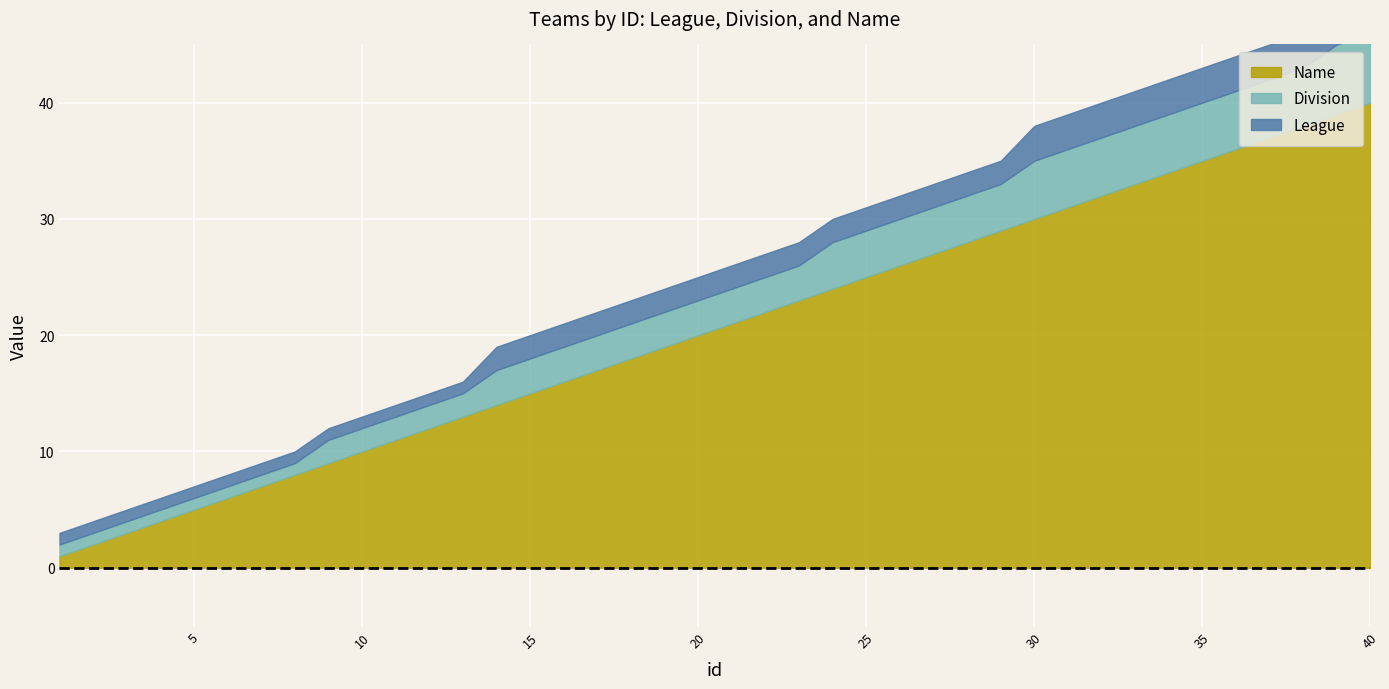

How many lines are shown in the chart?

3